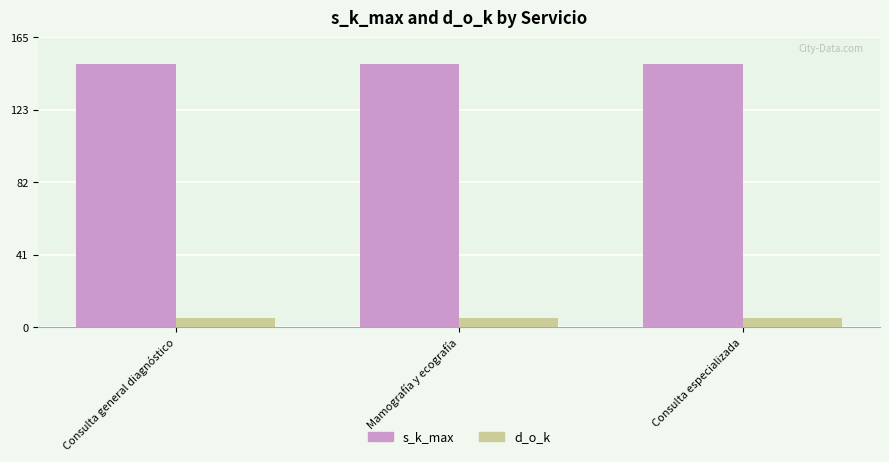

Count the number of data series in this chart.

2